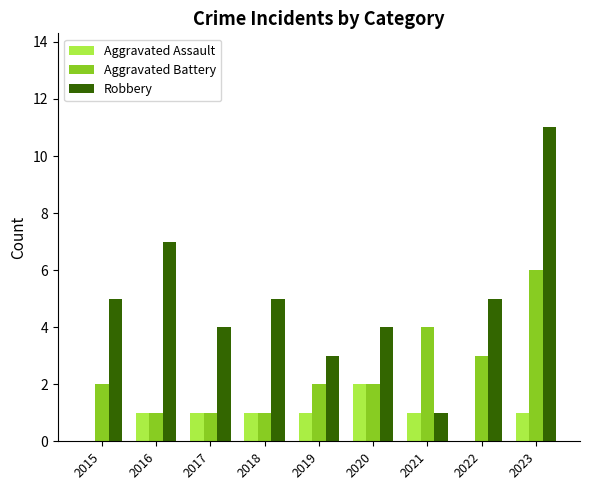

Which label corresponds to the largest value in the chart?

2023